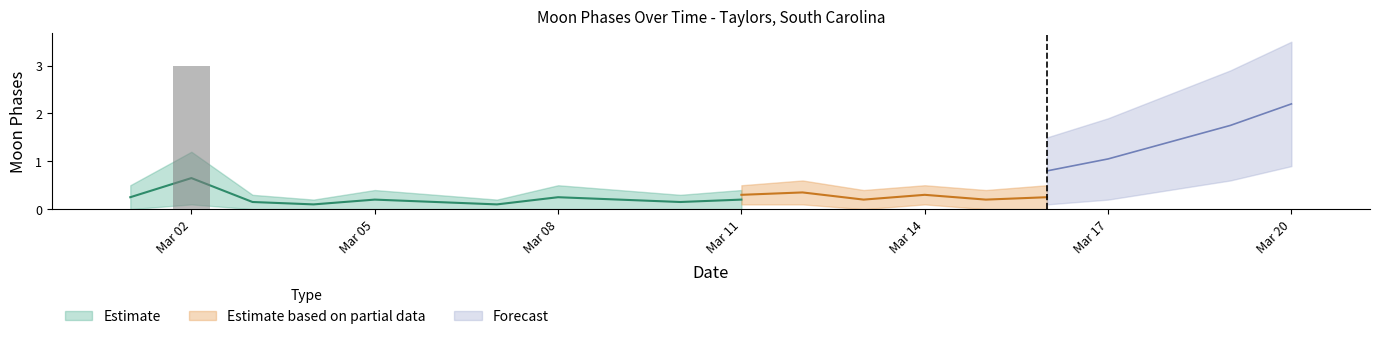

Reading right to left, list all the values displayed in this chart.

0	0	0	0	0	0	0	0	0	0	0	0	0	0	0	0	0	0	3	0